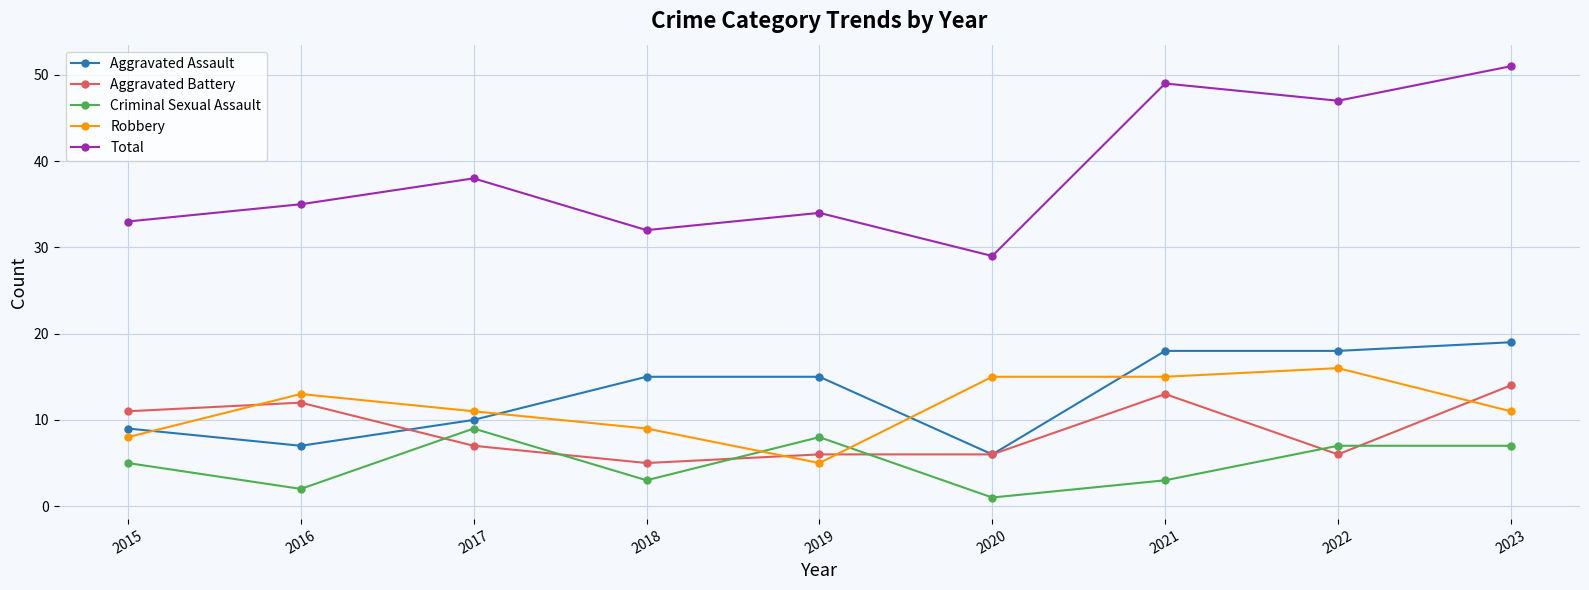

What is the difference between the highest and lowest values at 2018?

29